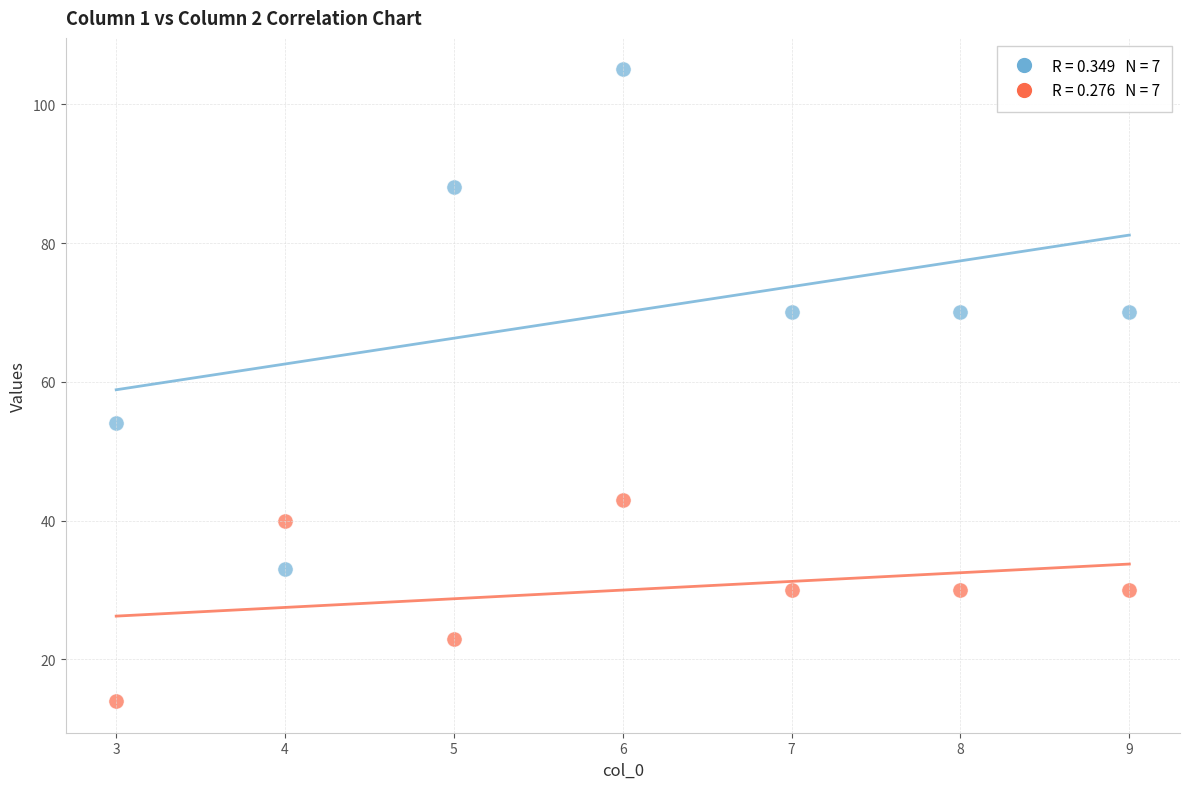

Across all series, what Y value is closest to 59?

54